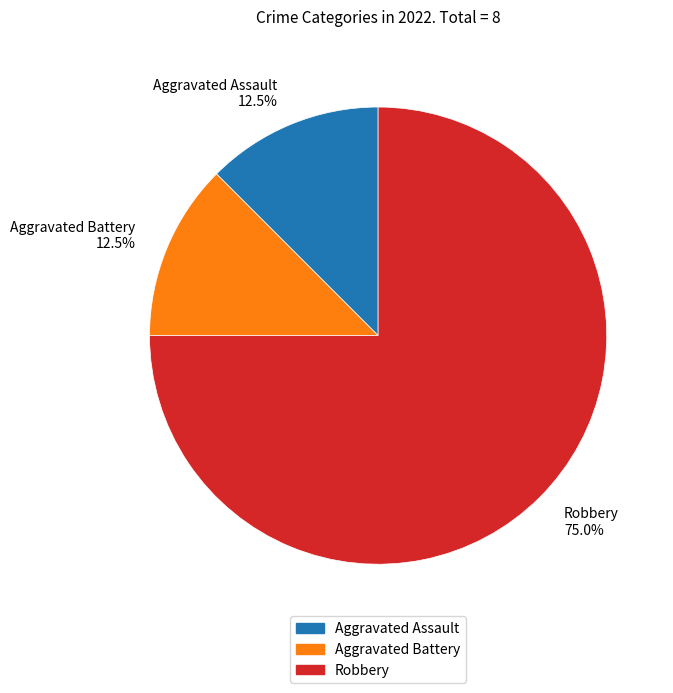

What is the largest slice in the pie chart?

Robbery